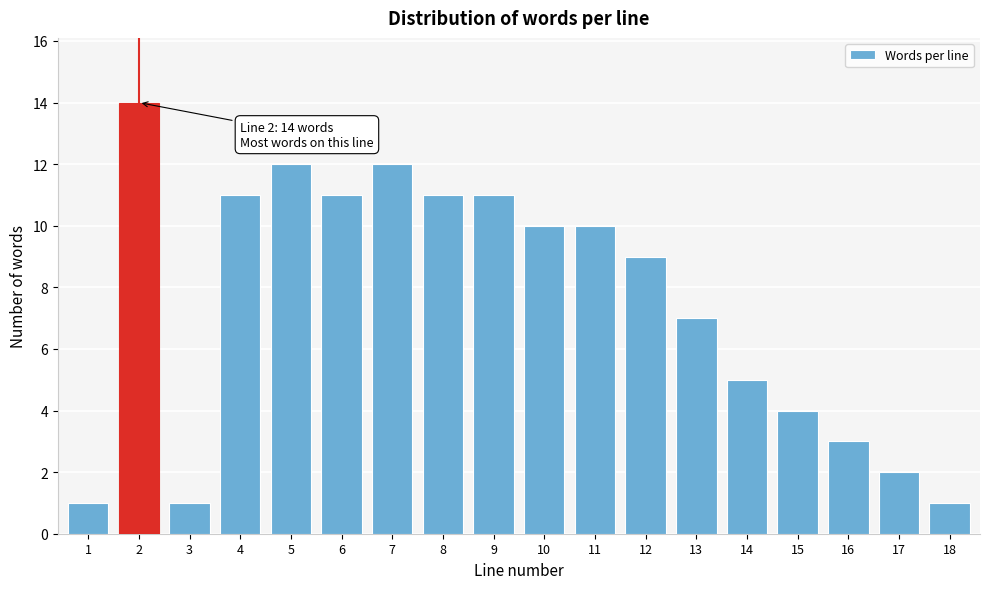

Reading left to right, transcribe all the data shown in this chart.

1=1	2=14	3=1	4=11	5=12	6=11	7=12	8=11	9=11	10=10	11=10	12=9	13=7	14=5	15=4	16=3	17=2	18=1